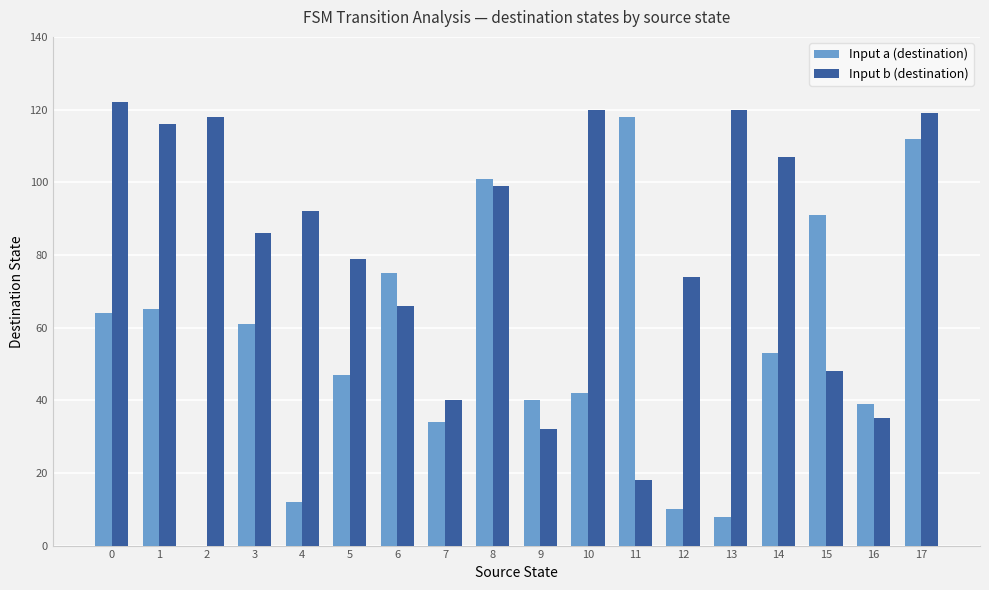

The value of Input a (destination) at 9 is 40. True or false?

True